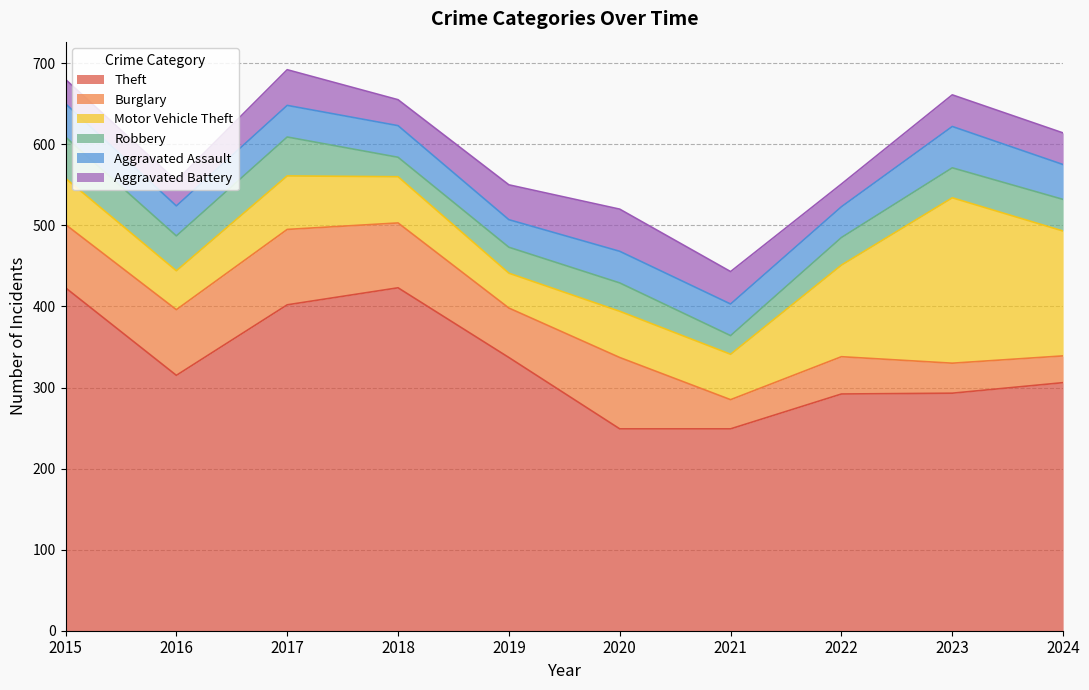

Is the value of Burglary at 2016 greater than the value of Robbery at 2024?

Yes